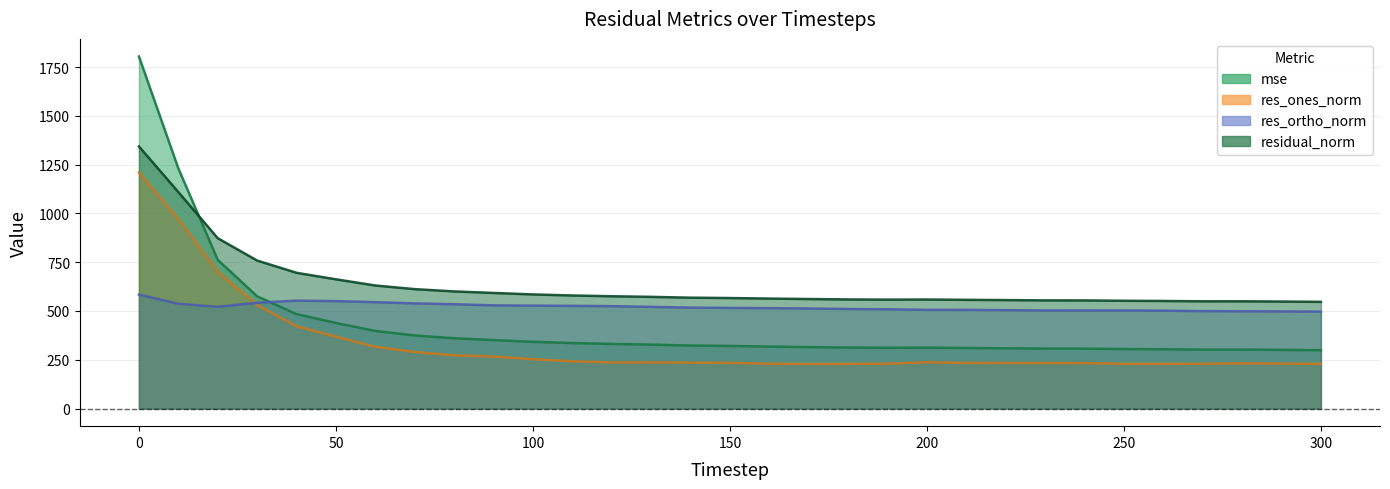

Is it true that residual_norm equals 561.3 at 170?

True